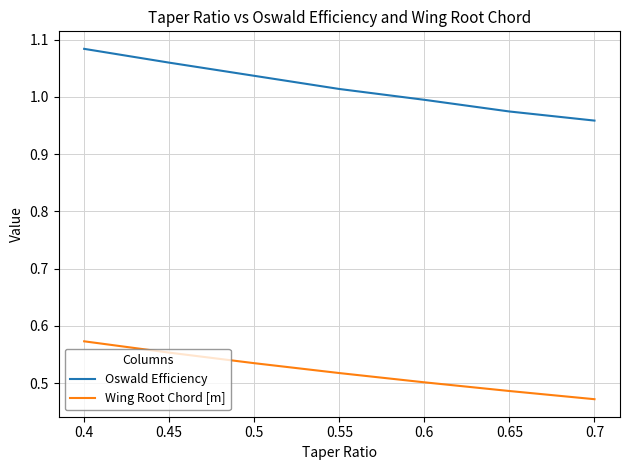

What is the label of the 5th point from the left?

0.5